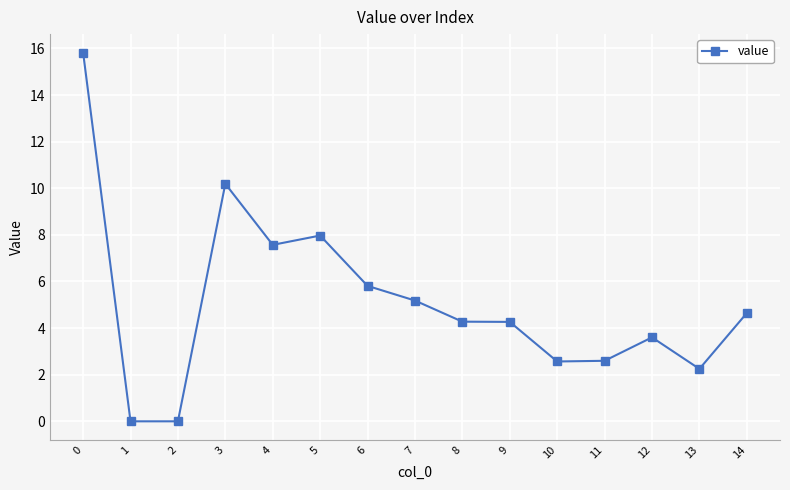

Reading left to right, transcribe all the data shown in this chart.

15.8	0.0	0.0	10.2	7.6	8.0	5.8	5.2	4.3	4.3	2.6	2.6	3.6	2.2	4.6